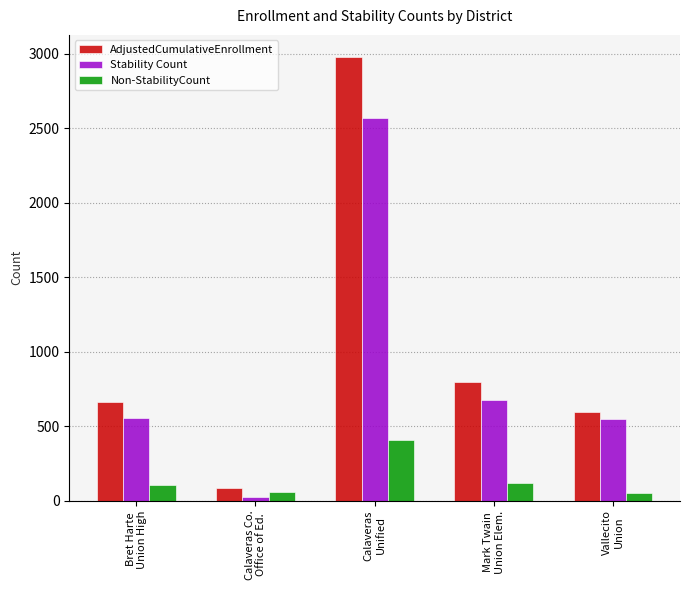

What is the sum of all Non-StabilityCount values?

739